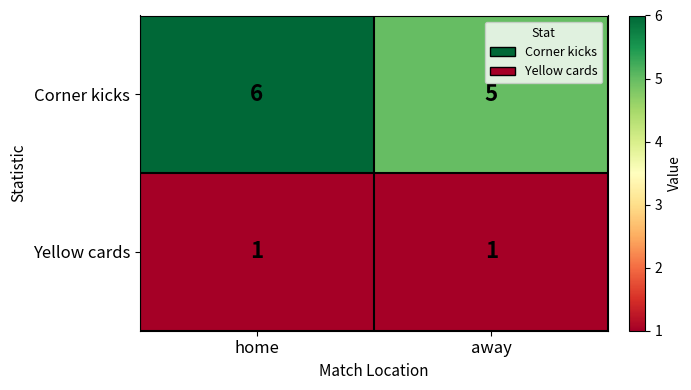

At how many categories does at least one series exceed 4?

2